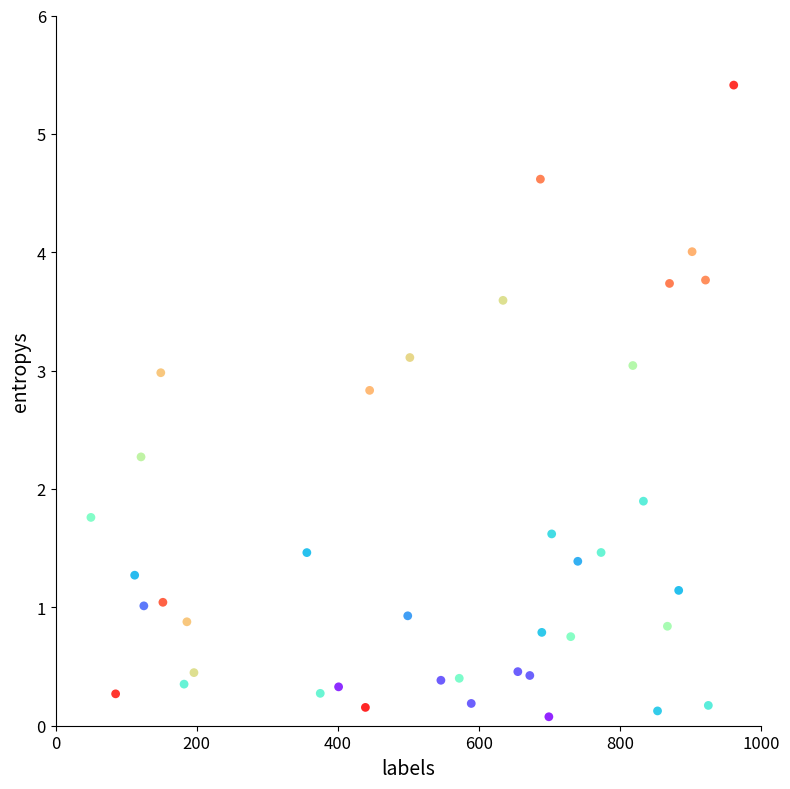

What Y value in the scatter plot is closest to 2?

1.9